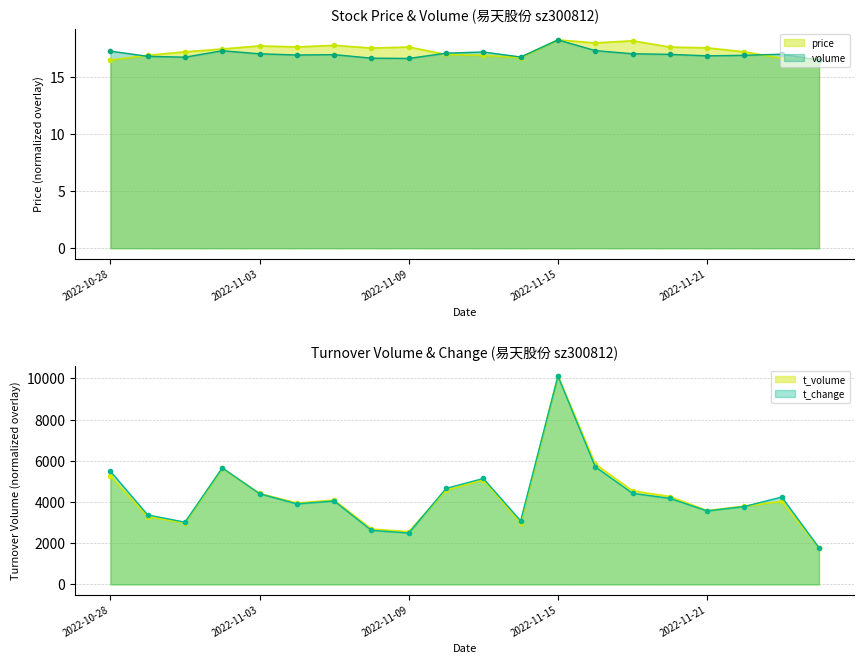

How many intersections are there between t_volume and t_change?

3